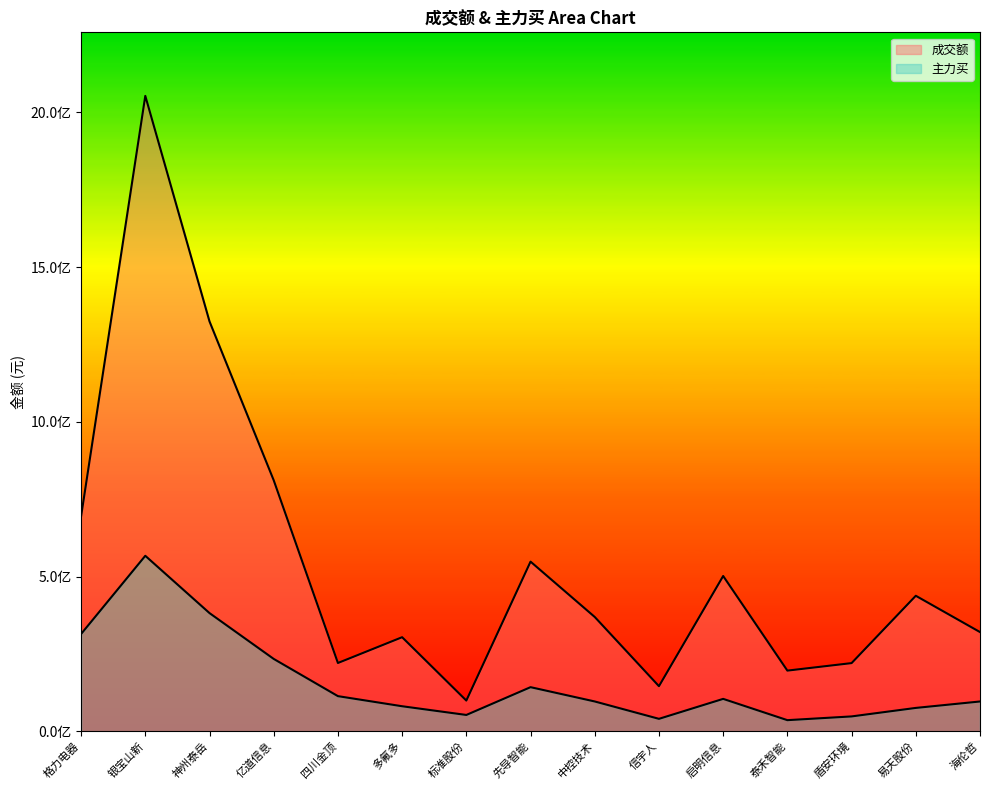

Reading left to right, what are all the values shown in this chart?

成交额: 694729359	2053634691	1324678808	811207404	220652680	303998794	99226350	548253851	369366033	145715758	501807530	196024523	220292581	437905919	320585369
主力买: 314387984	567140769	381953333	233849618	113519783	80872860	52714379	142525446	96306417	40183206	104676323	35892094	47979783	75464344	96249910